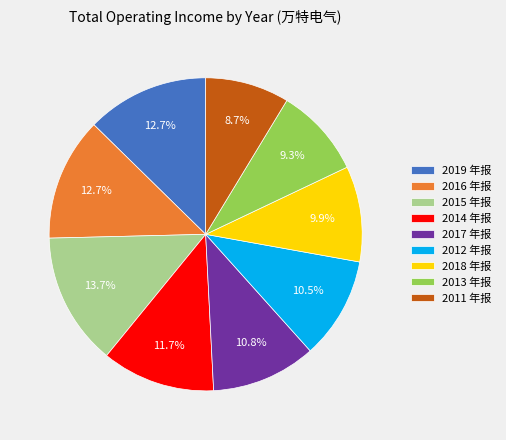

To the nearest percent, what is the difference between the largest and smallest slice percentages?

5%